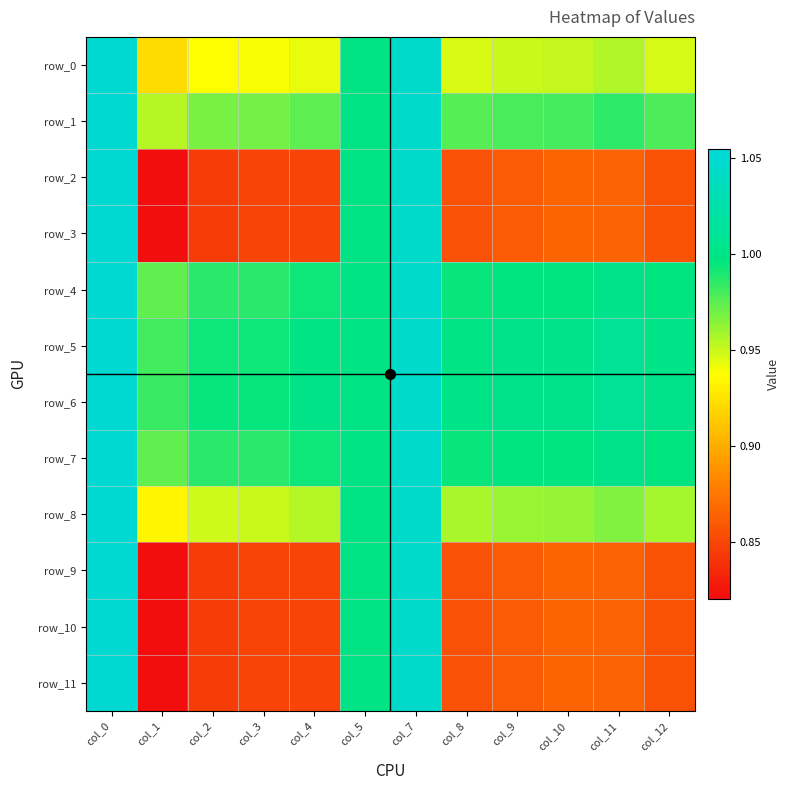

Reading left to right, transcribe all the data shown in this chart.

row_0: 1.1	0.9	0.9	0.9	0.9	1.0	1.0	0.9	0.9	1.0	1.0	0.9
row_1: 1.1	1.0	1.0	1.0	1.0	1.0	1.0	1.0	1.0	1.0	1.0	1.0
row_2: 1.1	0.8	0.8	0.8	0.8	1.0	1.0	0.9	0.9	0.9	0.9	0.9
row_3: 1.1	0.8	0.8	0.8	0.8	1.0	1.0	0.9	0.9	0.9	0.9	0.9
row_4: 1.1	1.0	1.0	1.0	1.0	1.0	1.0	1.0	1.0	1.0	1.0	1.0
row_5: 1.1	1.0	1.0	1.0	1.0	1.0	1.0	1.0	1.0	1.0	1.0	1.0
row_6: 1.1	1.0	1.0	1.0	1.0	1.0	1.0	1.0	1.0	1.0	1.0	1.0
row_7: 1.1	1.0	1.0	1.0	1.0	1.0	1.0	1.0	1.0	1.0	1.0	1.0
row_8: 1.1	0.9	0.9	0.9	1.0	1.0	1.0	1.0	1.0	1.0	1.0	1.0
row_9: 1.1	0.8	0.8	0.8	0.8	1.0	1.0	0.9	0.9	0.9	0.9	0.9
row_10: 1.1	0.8	0.8	0.8	0.8	1.0	1.0	0.9	0.9	0.9	0.9	0.9
row_11: 1.1	0.8	0.8	0.8	0.8	1.0	1.0	0.9	0.9	0.9	0.9	0.9